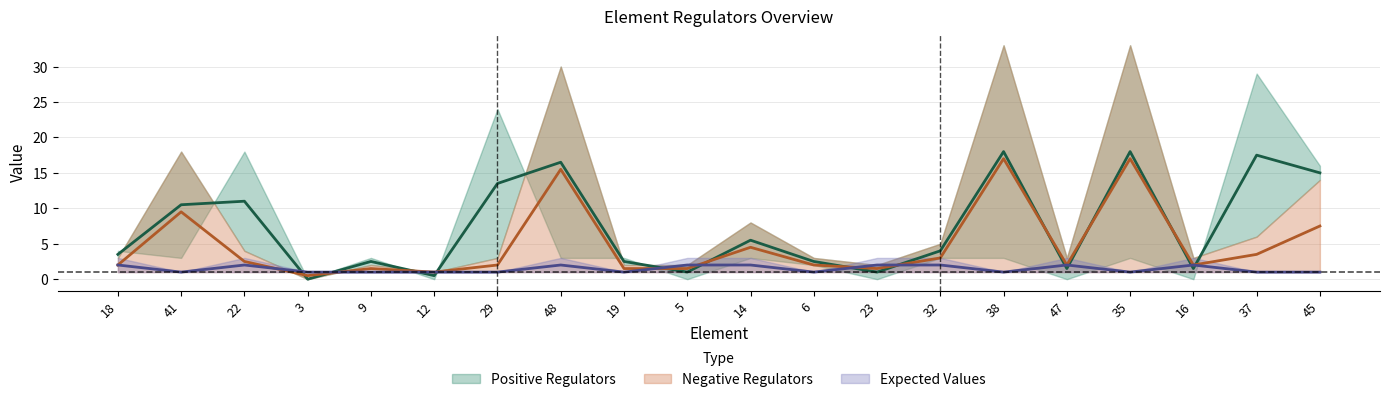

At which category does Expected Values reach its first local valley?

41